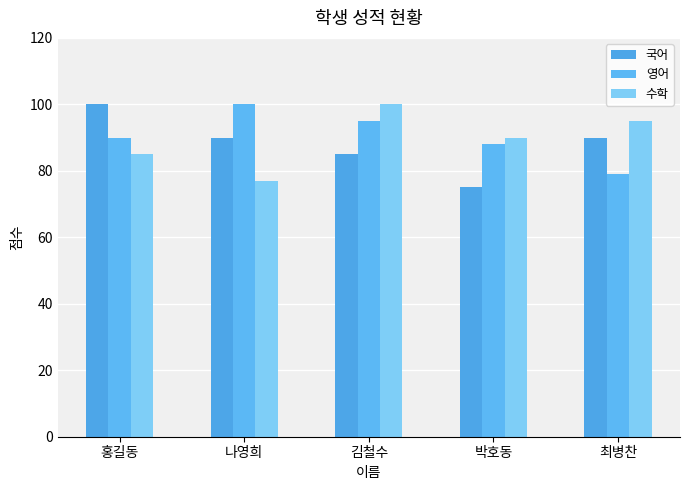

What is the minimum value shown in the chart?

75